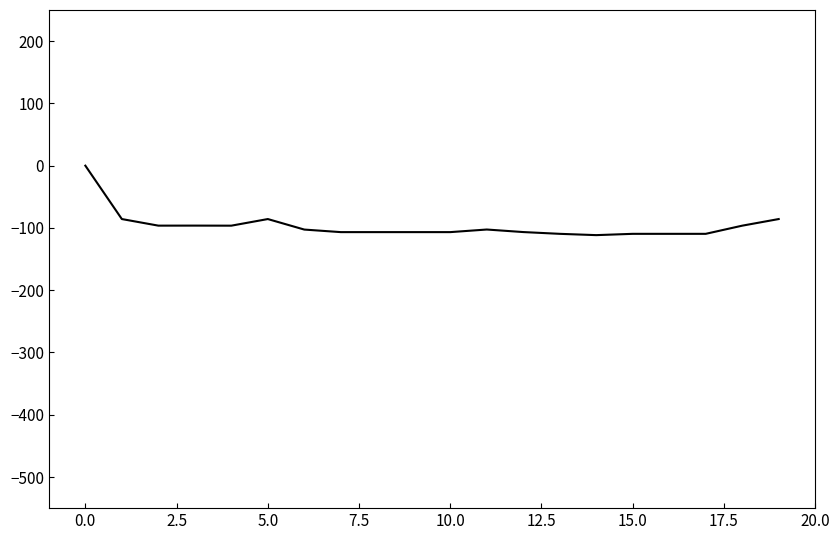

Is this an area chart (filled region under the line)?

No